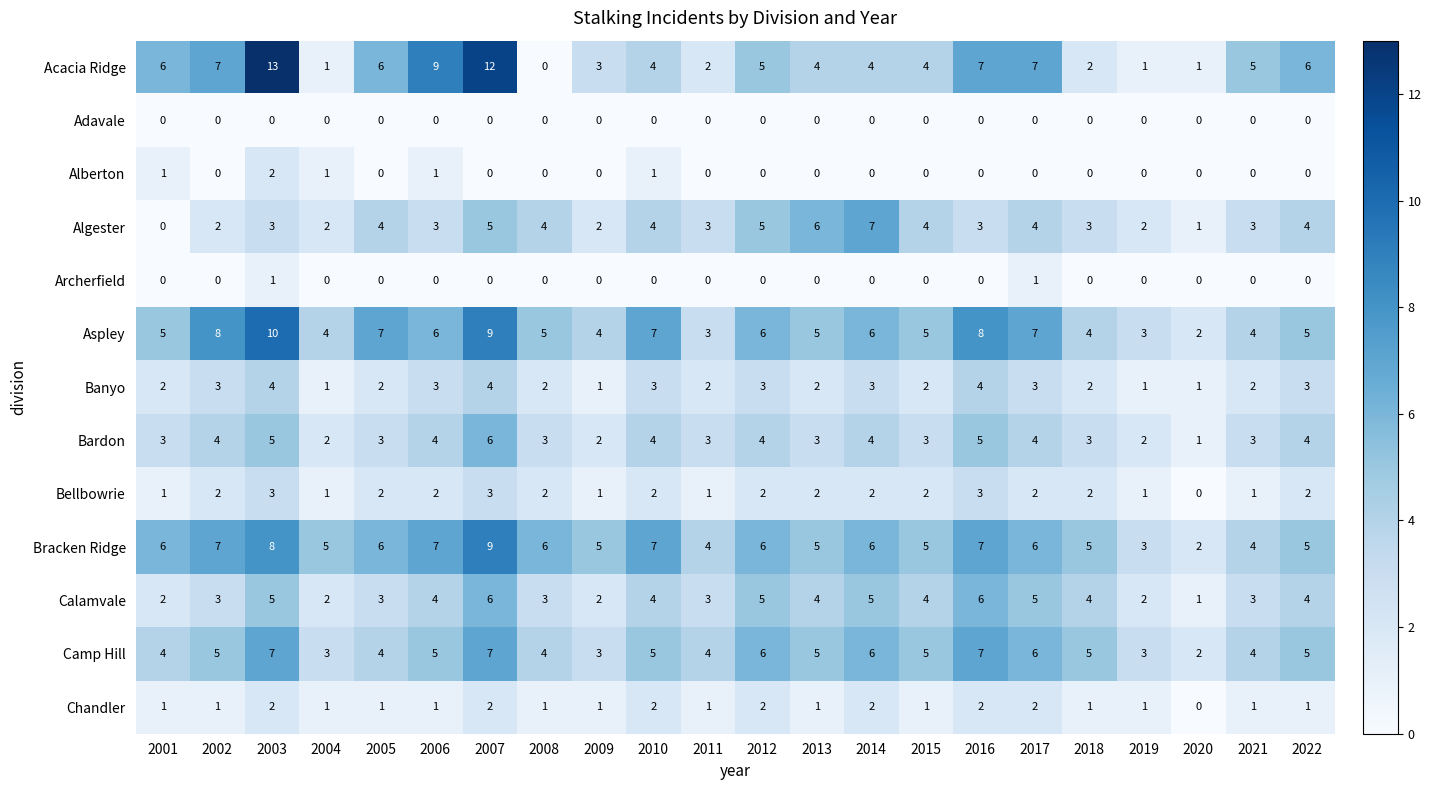

Which series has the largest total across all categories?

Bracken Ridge